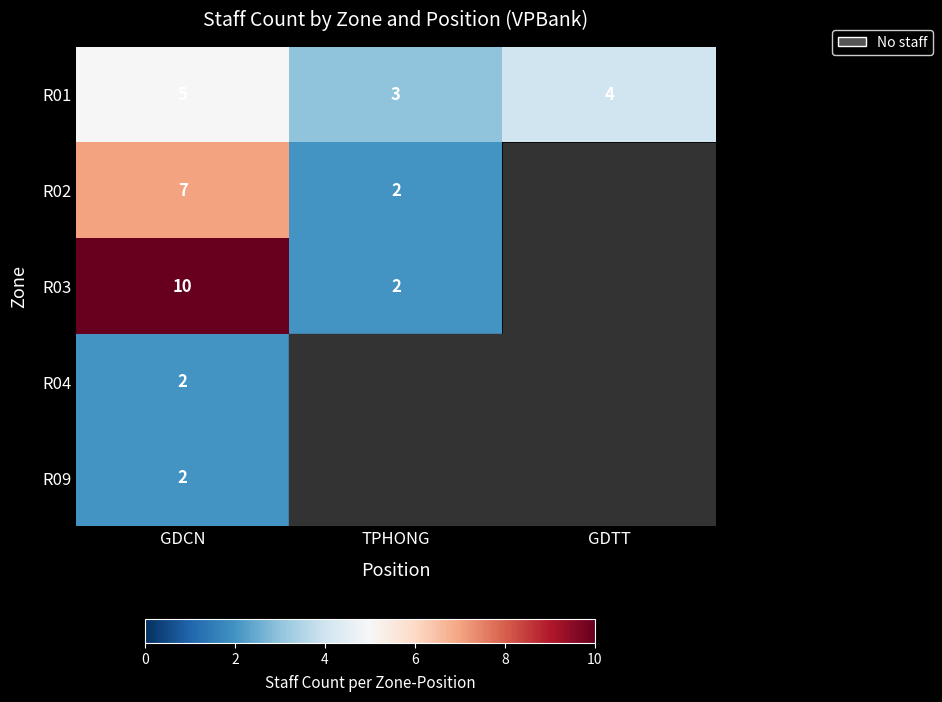

What is the spread (max minus min) of values at GDCN?

8